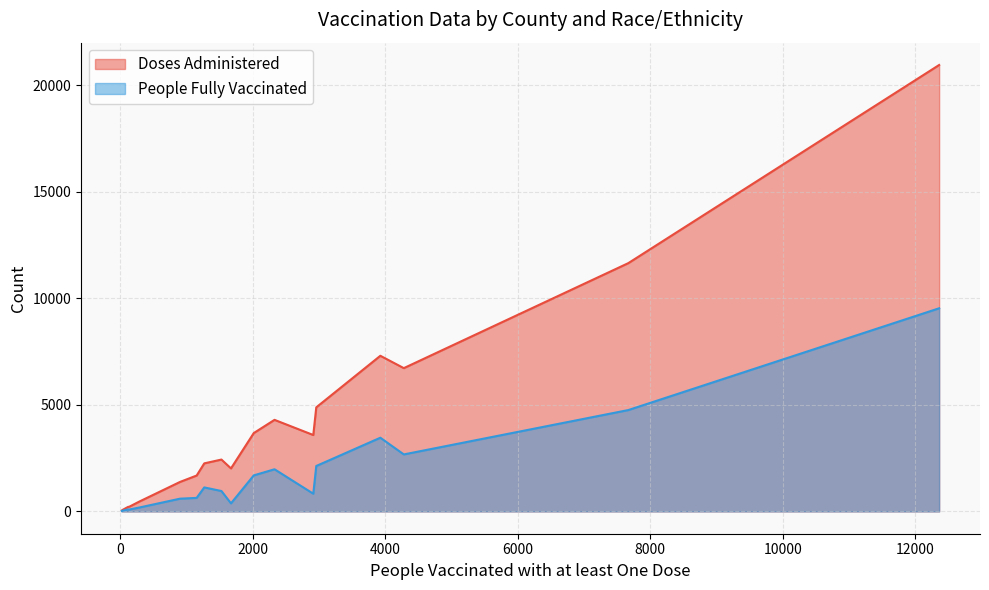

What is the average value of the Doses Administered series?

4104